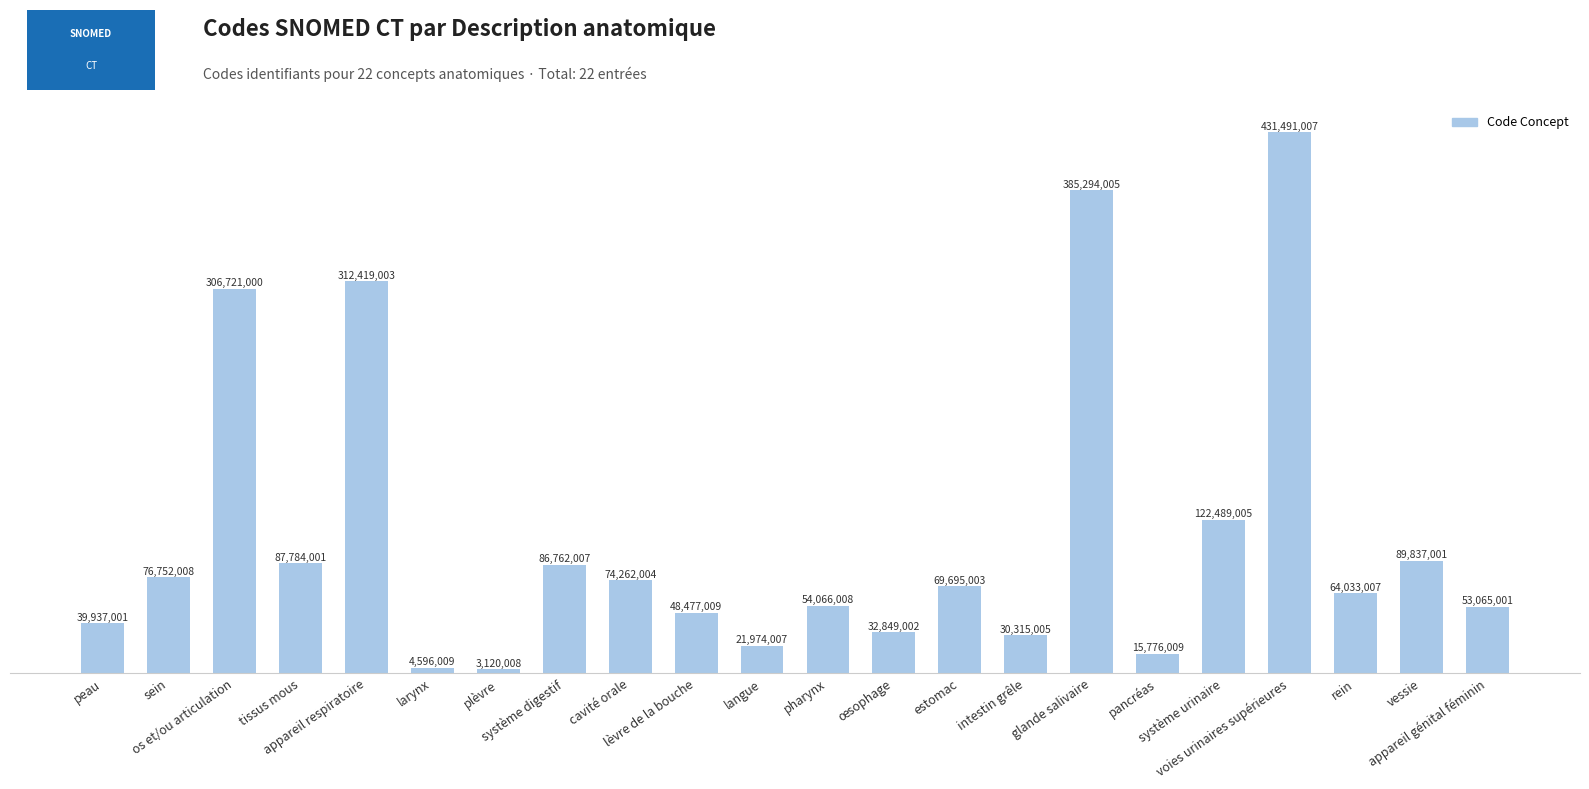

Reading left to right, list all the values displayed in this chart.

39937001	76752008	306721000	87784001	312419003	4596009	3120008	86762007	74262004	48477009	21974007	54066008	32849002	69695003	30315005	385294005	15776009	122489005	431491007	64033007	89837001	53065001